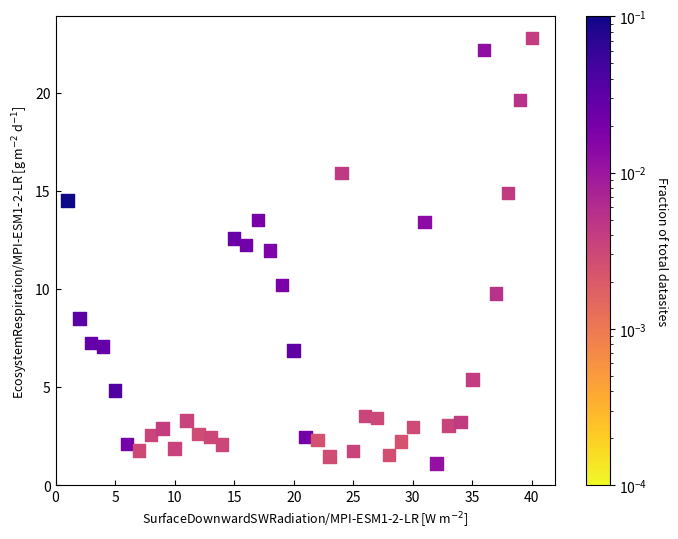

What is the range of X values (max minus min)?

39.0